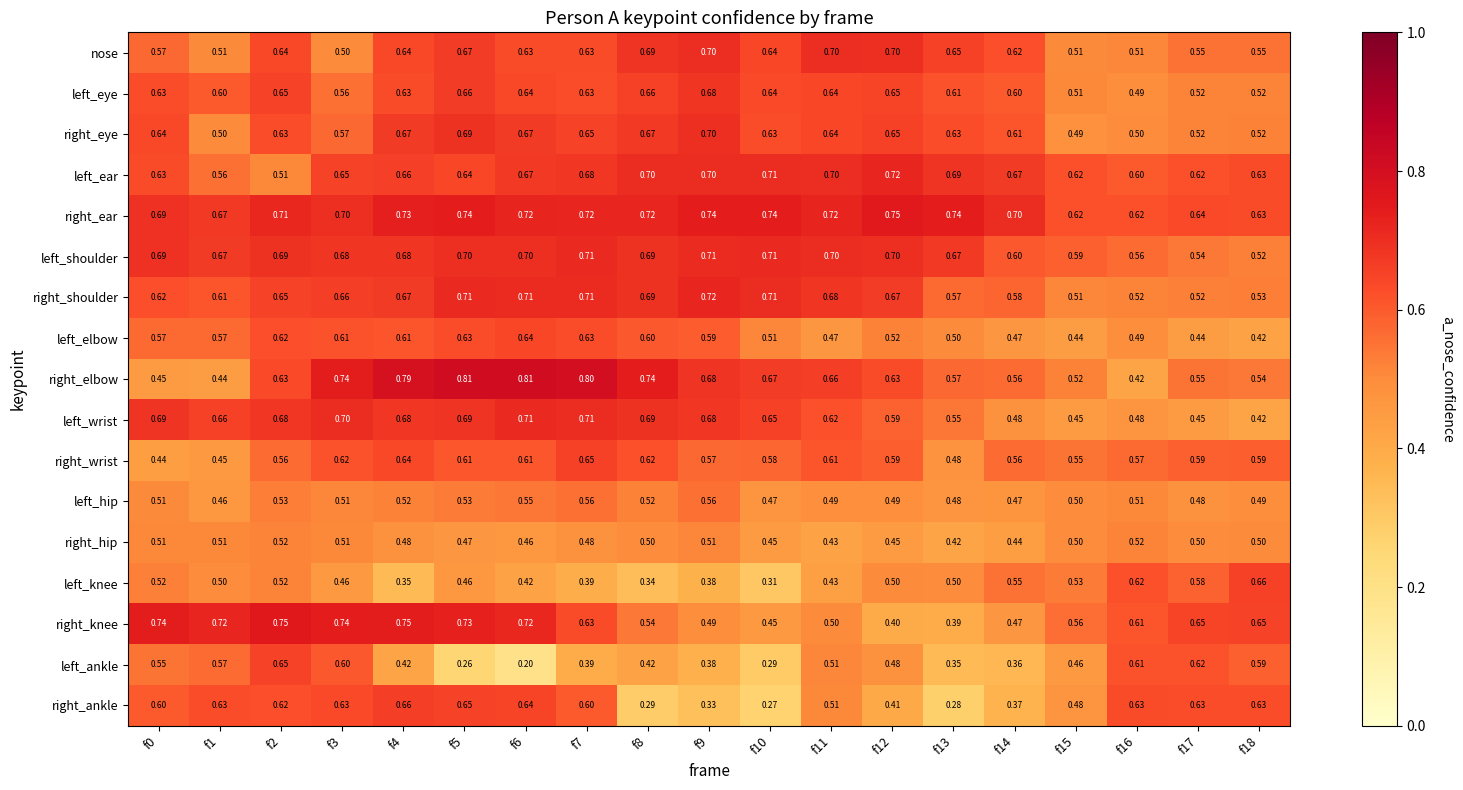

Is the value of right_eye at f0 greater than the value of left_shoulder at f1?

No